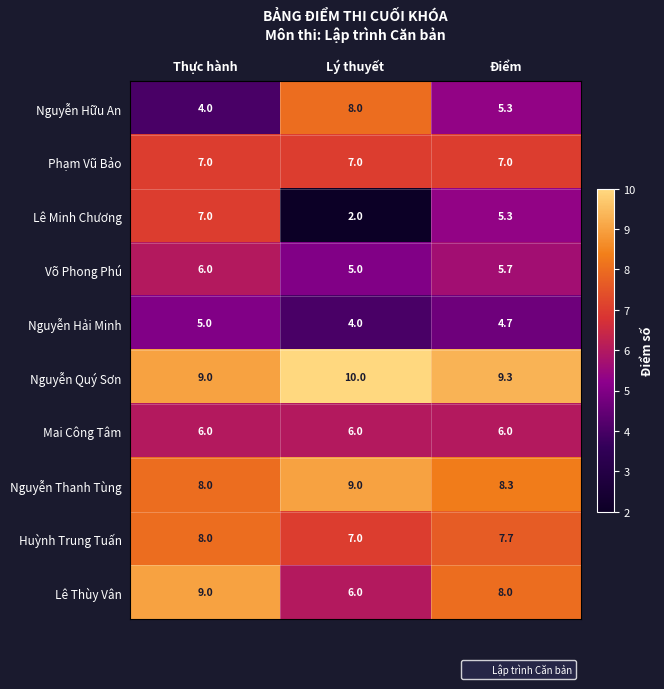

What is the sum of all Lê Thùy Vân values?

23.0